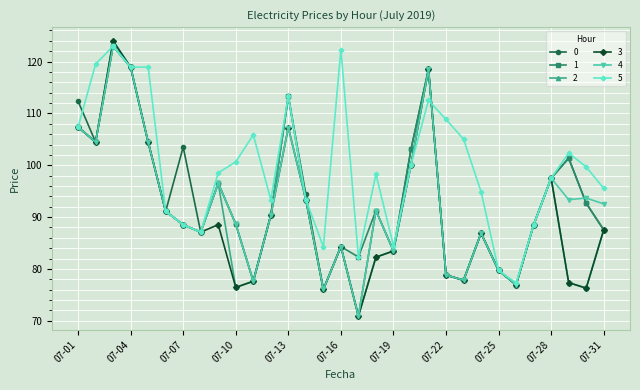

Which series has the largest total across all categories?

5